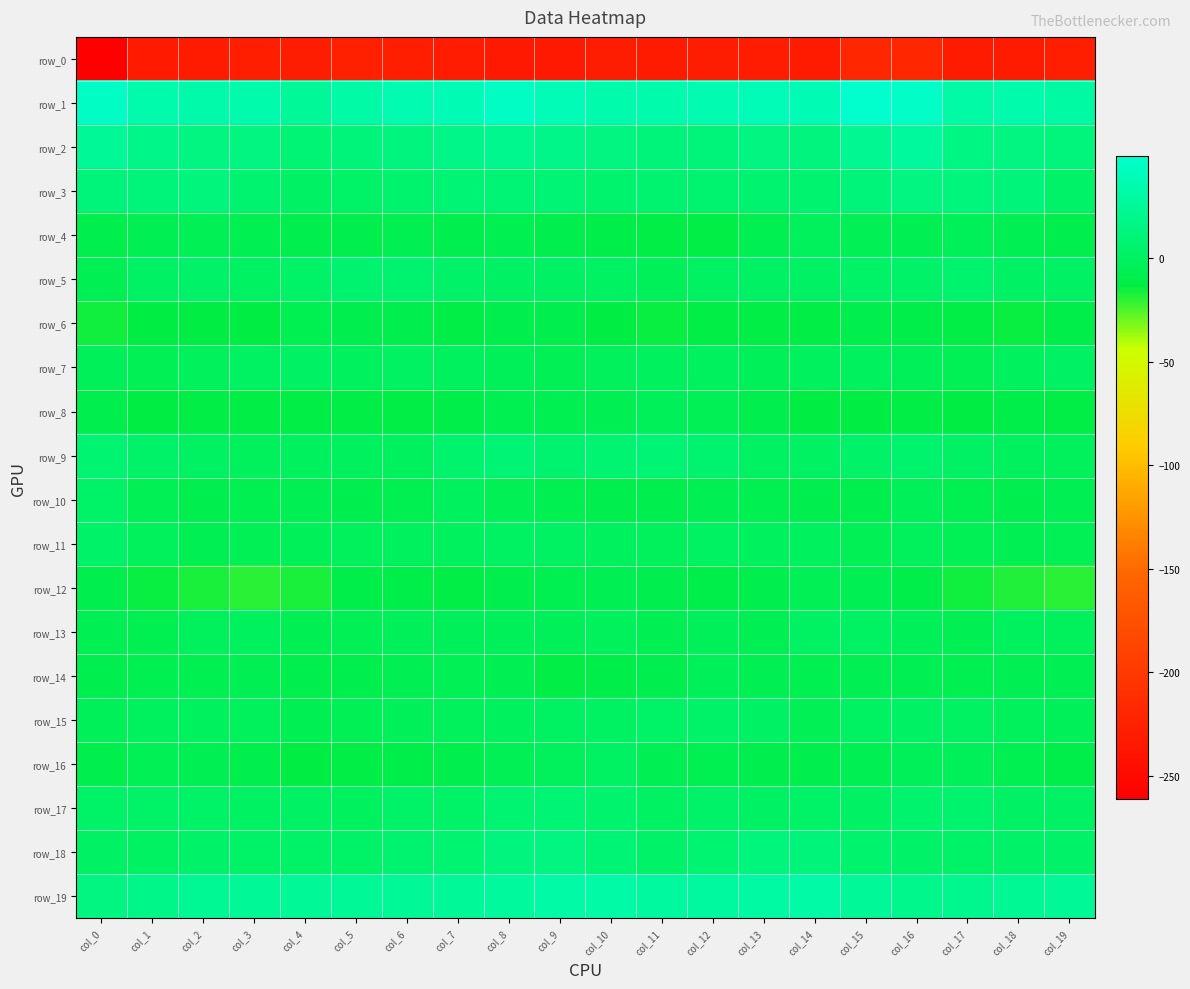

What is the approximate value of row_5 at col_11?

-3.5